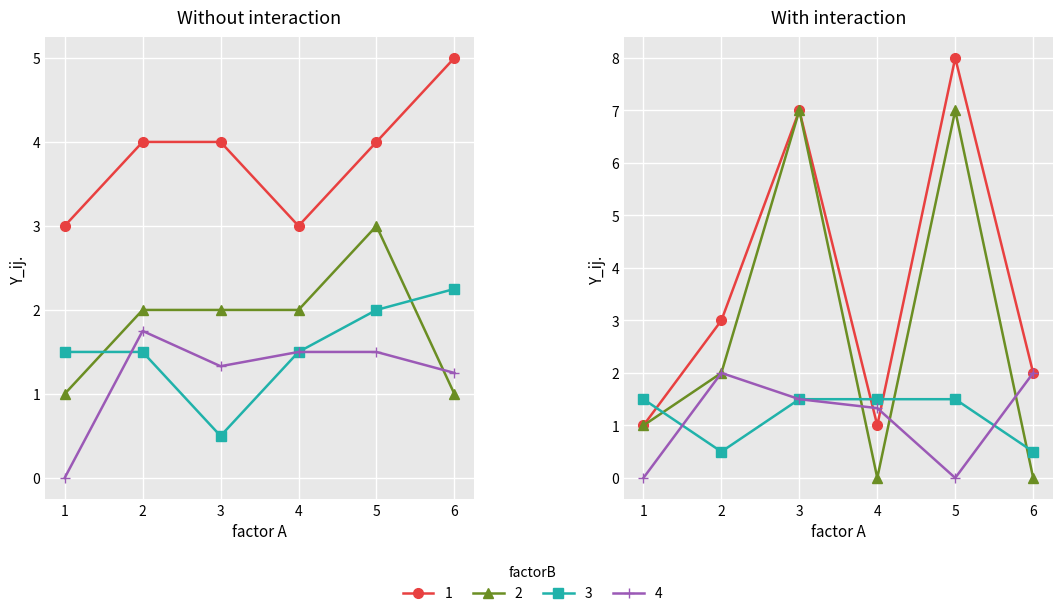

What is the spread (max minus min) of values at 6?

2.0